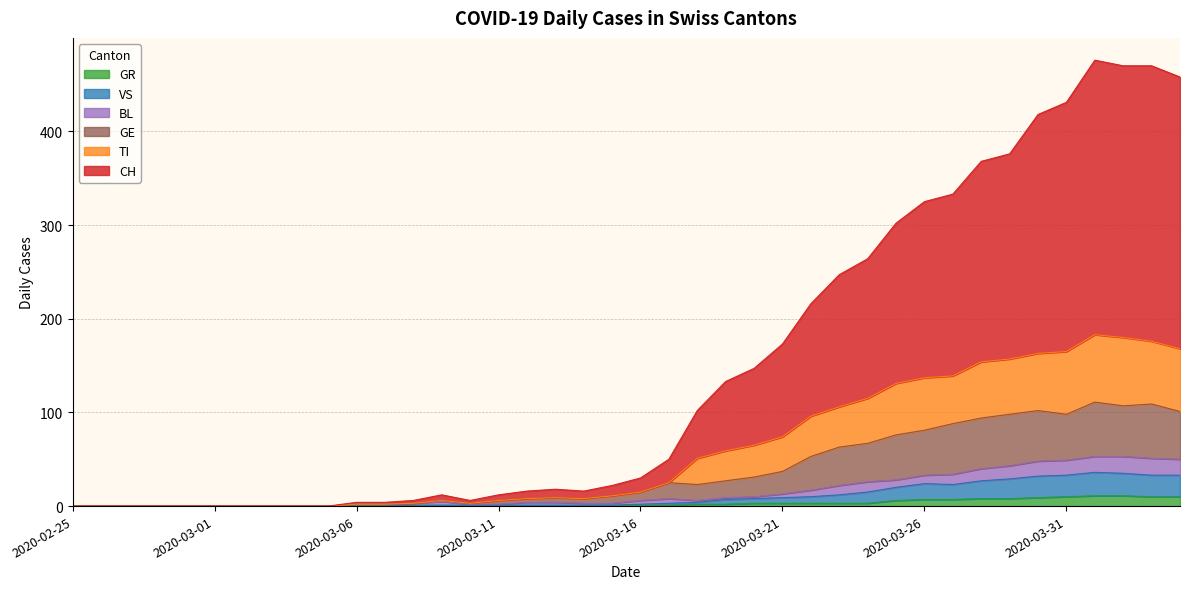

Which series has the largest range (max minus min)?

CH